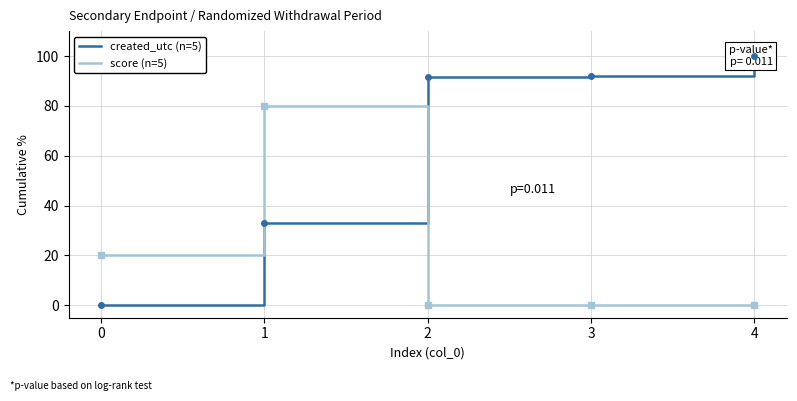

Which series has the widest spread of values?

created_utc (n=5)